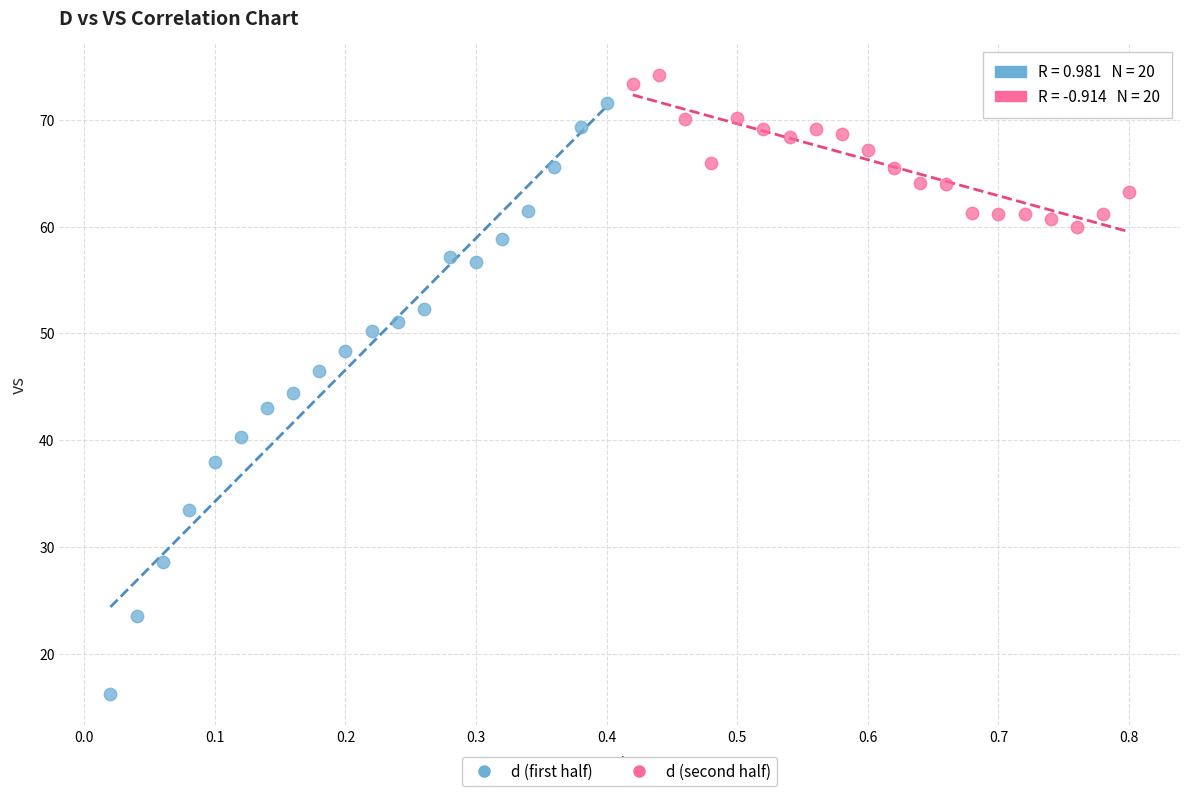

What are all the series names shown in the legend?

d (first half), d (second half)